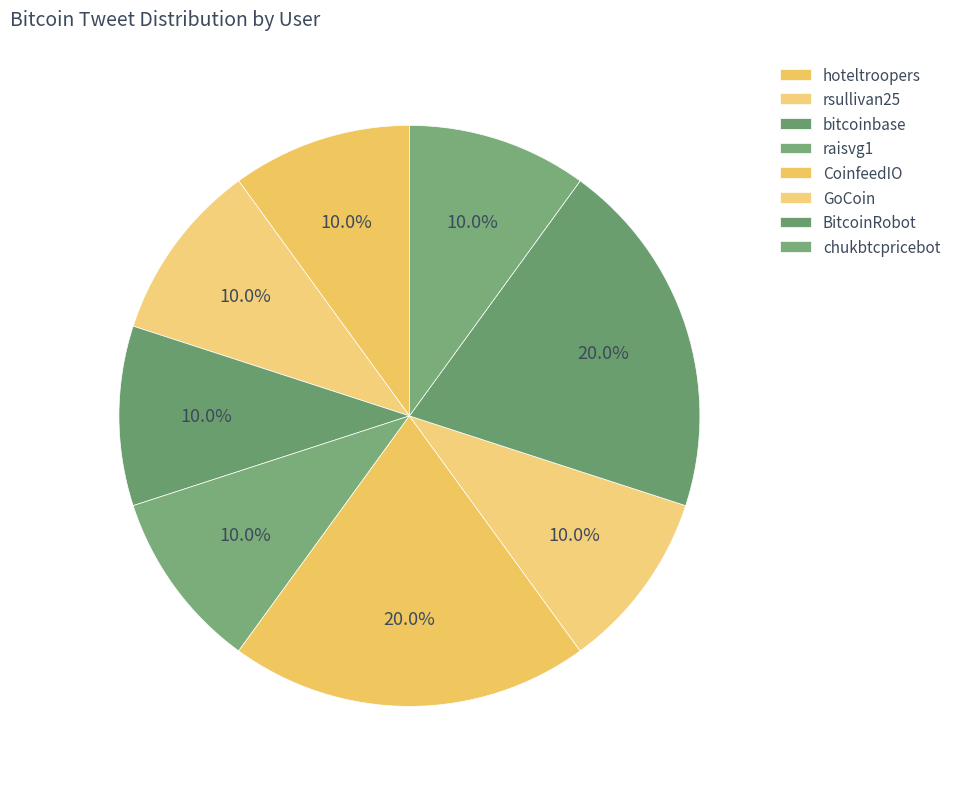

To the nearest percent, what percentage of the pie is CoinfeedIO?

20%